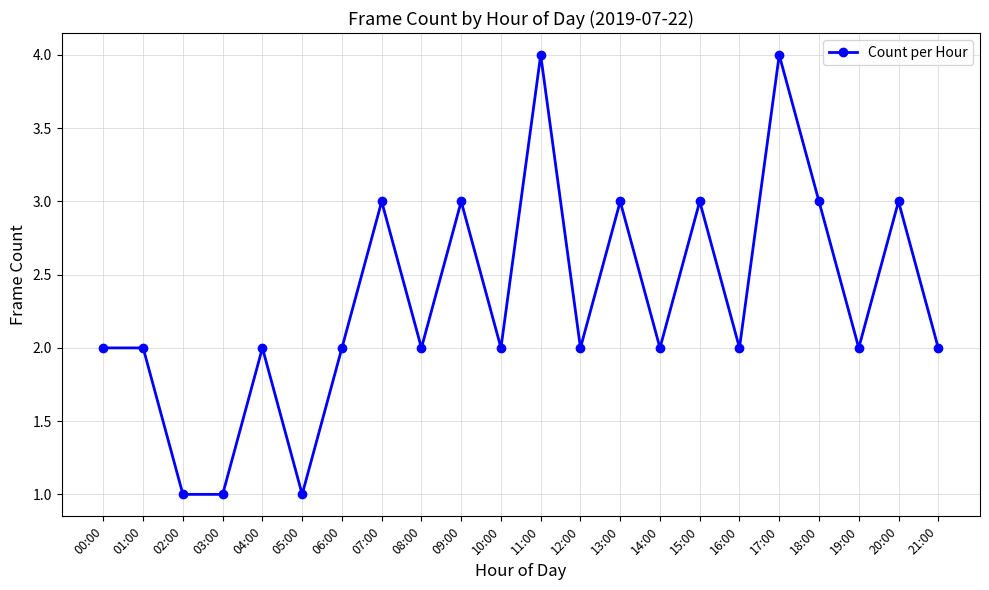

Between 12:00 and 20:00, which is larger?

20:00